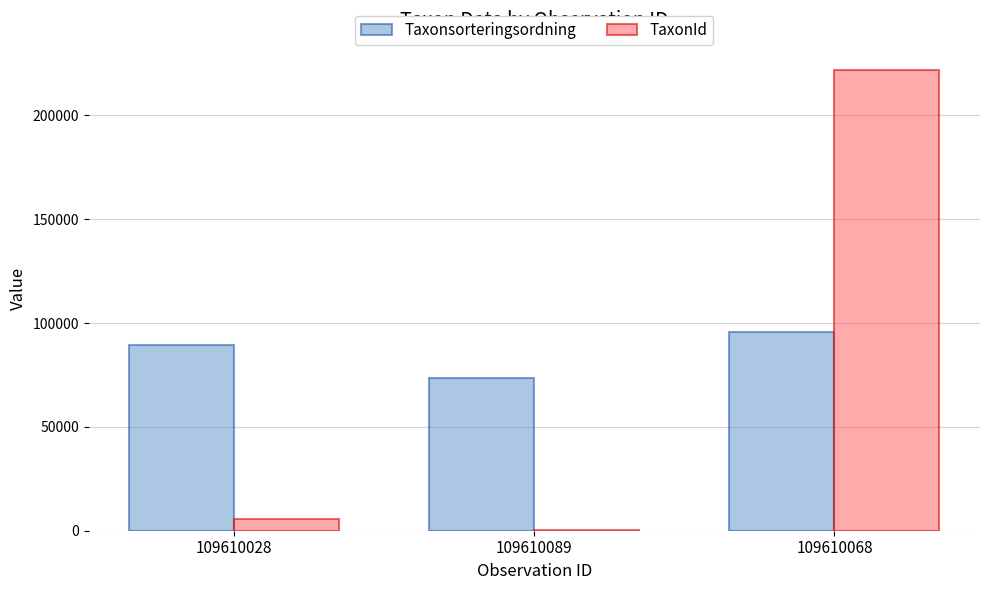

What is the greatest value displayed?

221945